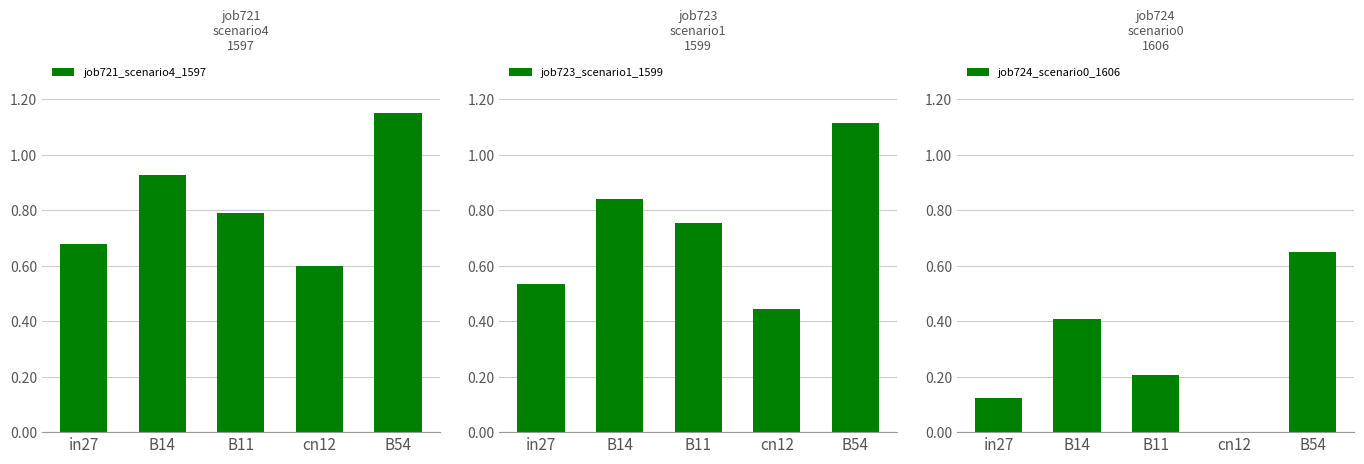

Which series changed the most between cn12 and B54?

job723_scenario1_1599